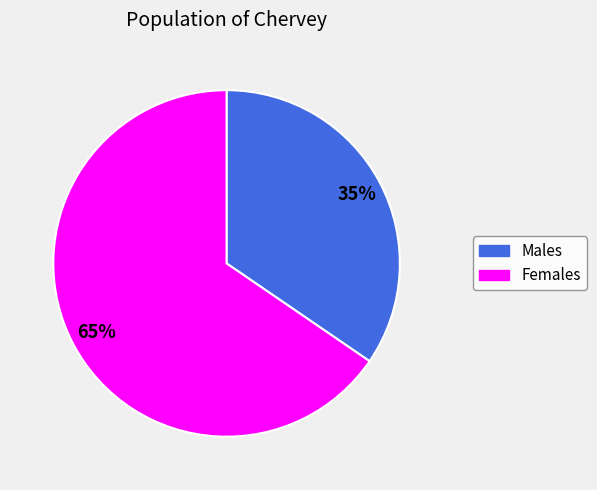

Does any single category account for the majority?

Yes